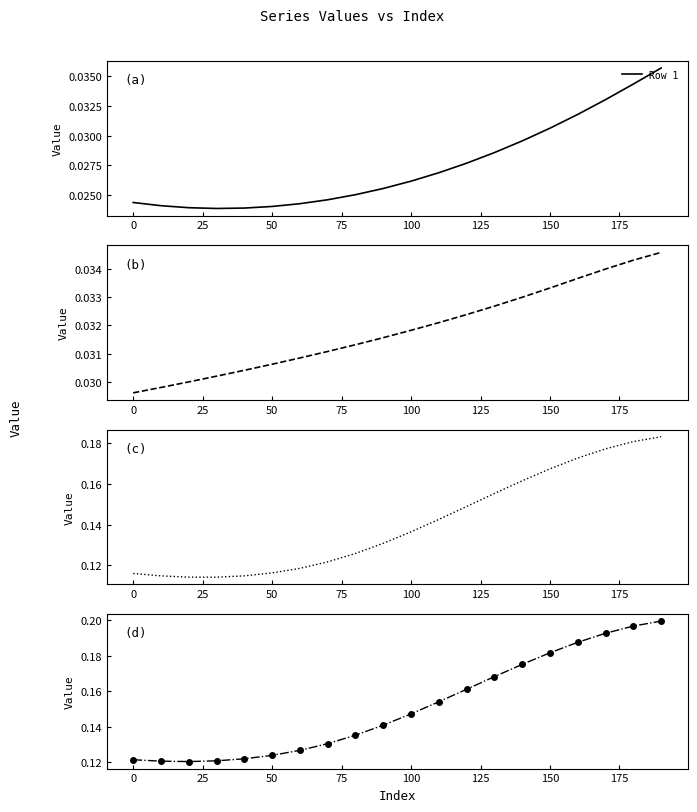

Rank the series by their maximum value, from highest to lowest.

Row 4, Row 3, Row 1, Row 2